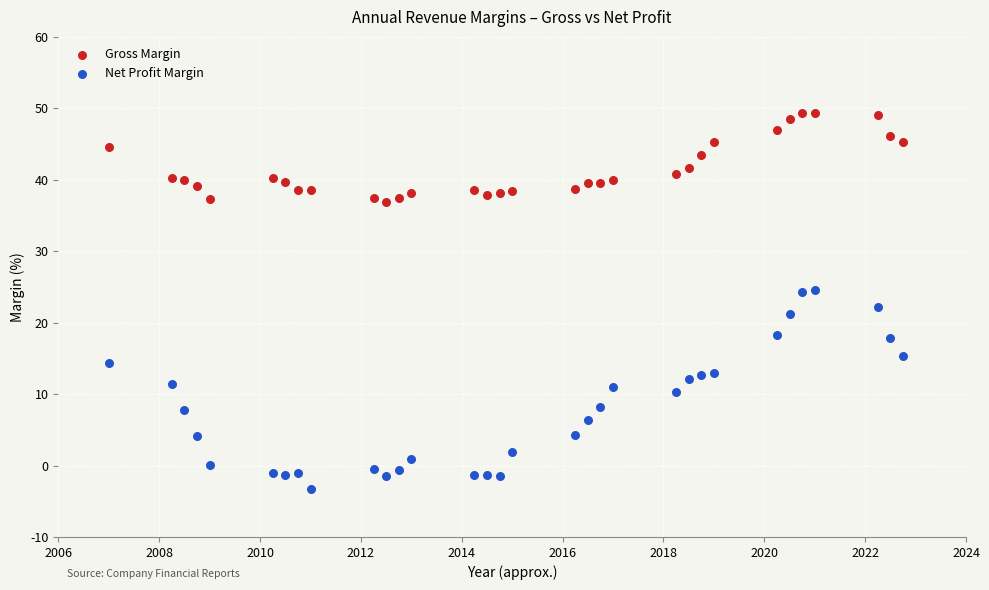

Which series reaches the maximum Y coordinate?

Gross Margin